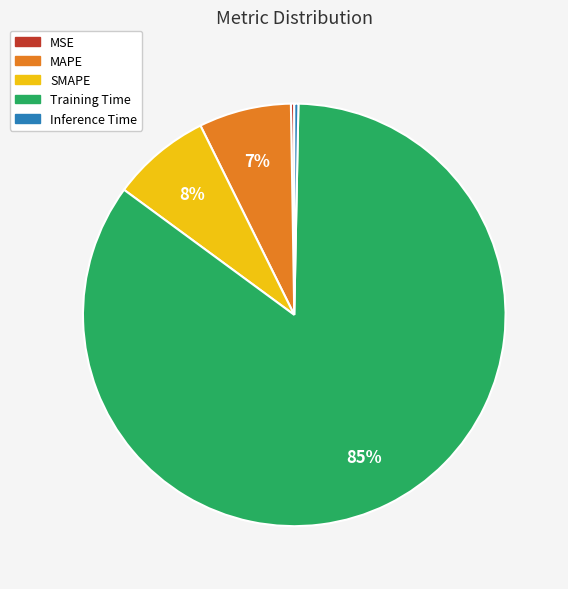

Between MAPE and SMAPE, which is larger?

SMAPE